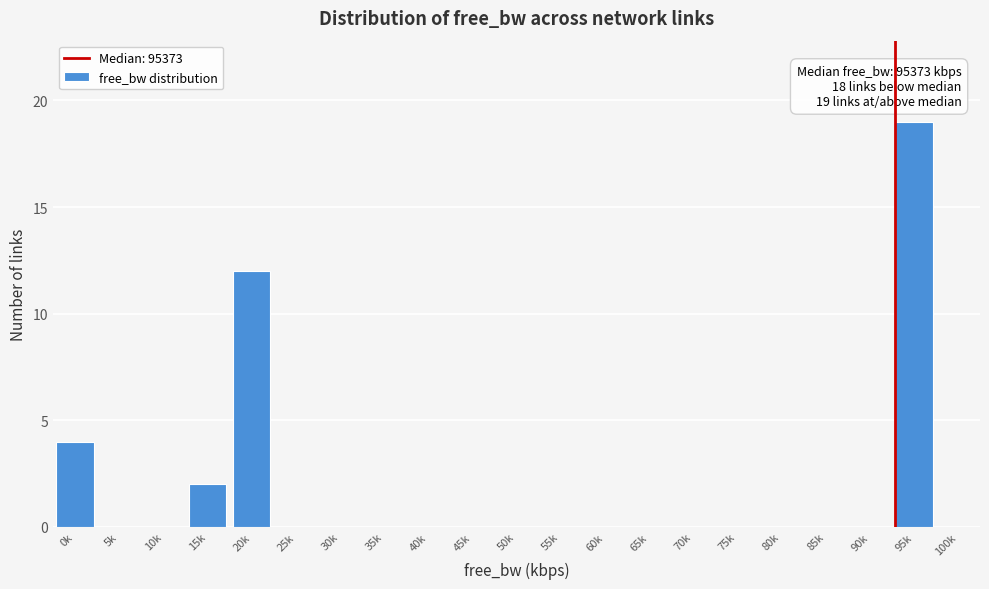

Reading right to left, list all the values displayed in this chart.

100k=0	95k=19	90k=0	85k=0	80k=0	75k=0	70k=0	65k=0	60k=0	55k=0	50k=0	45k=0	40k=0	35k=0	30k=0	25k=0	20k=12	15k=2	10k=0	5k=0	0k=4